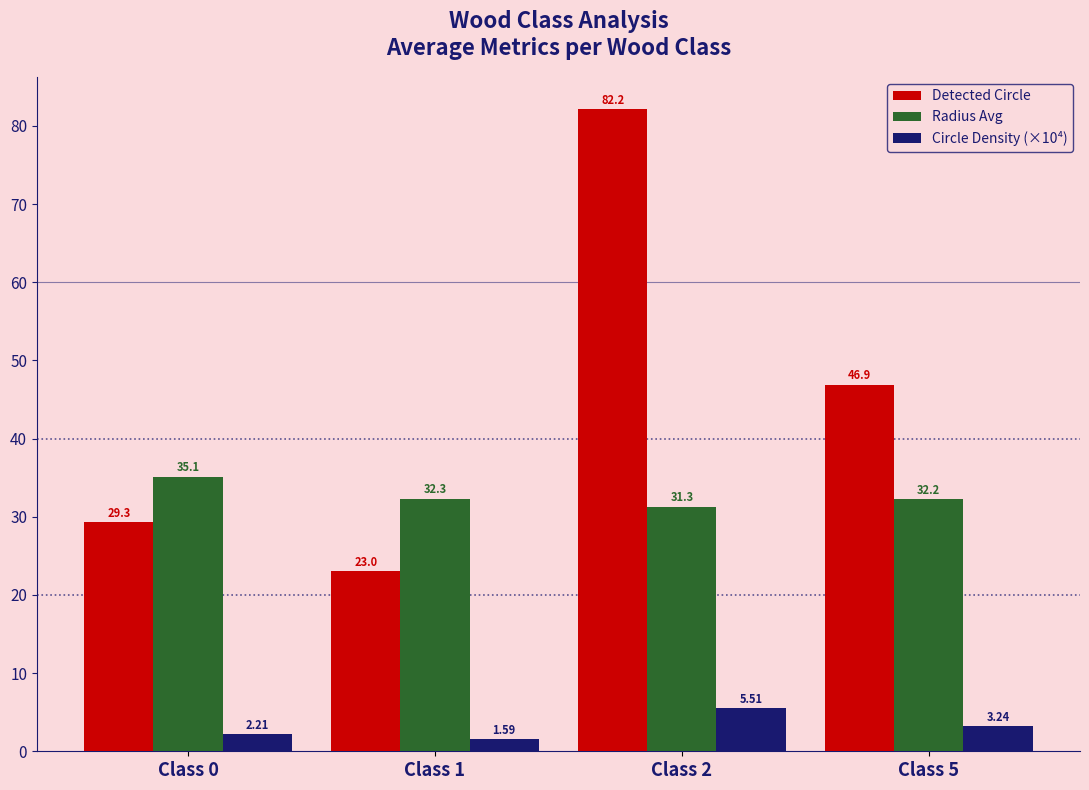

What is the value of the Detected Circle bar at the 2nd from the left?

23.0